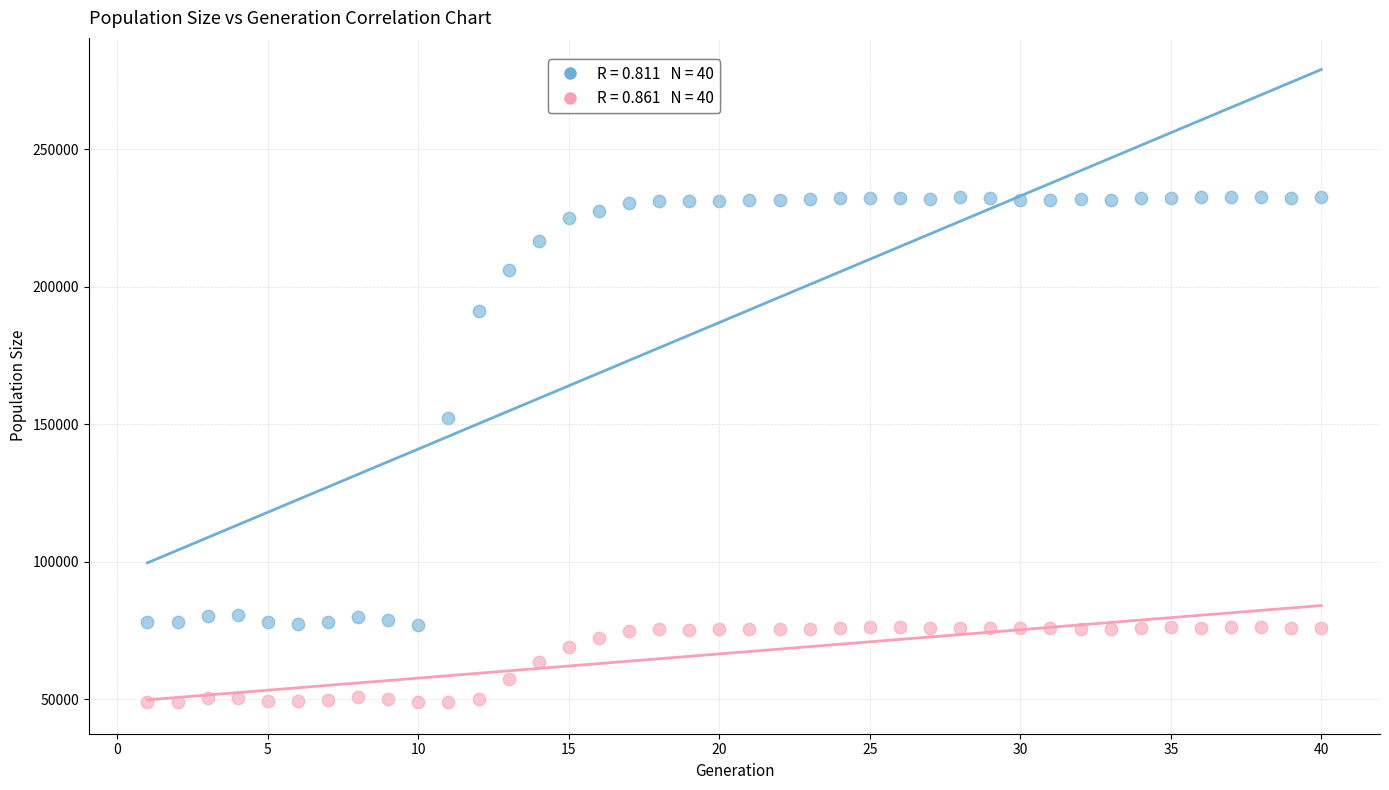

Across all series, what Y value is closest to 140838?

152227